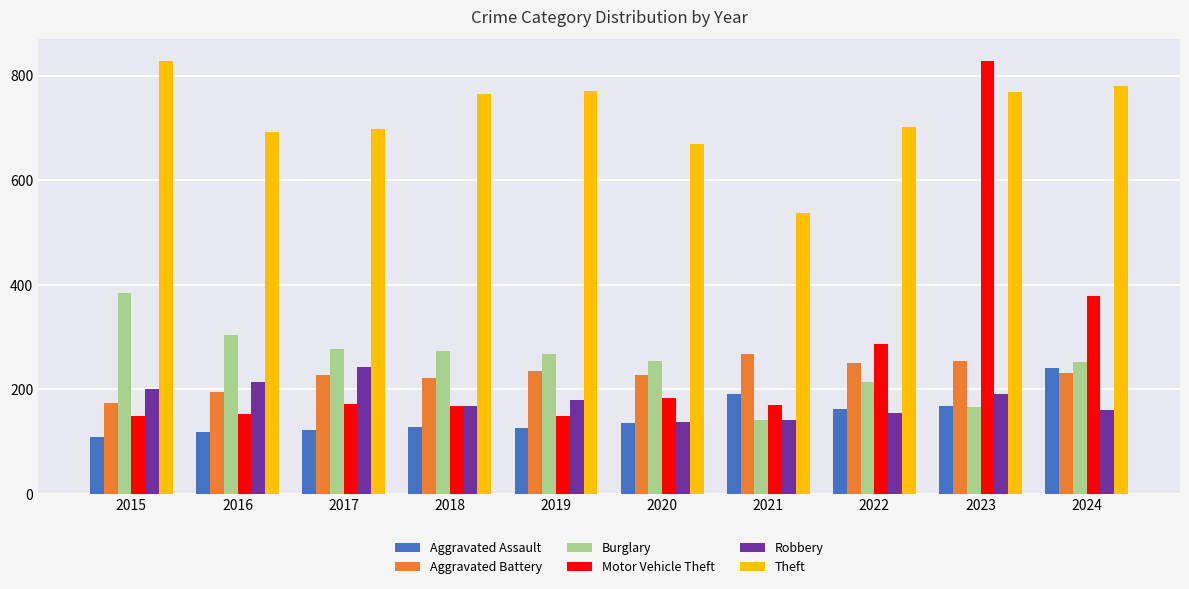

Which series has the widest spread of values?

Motor Vehicle Theft